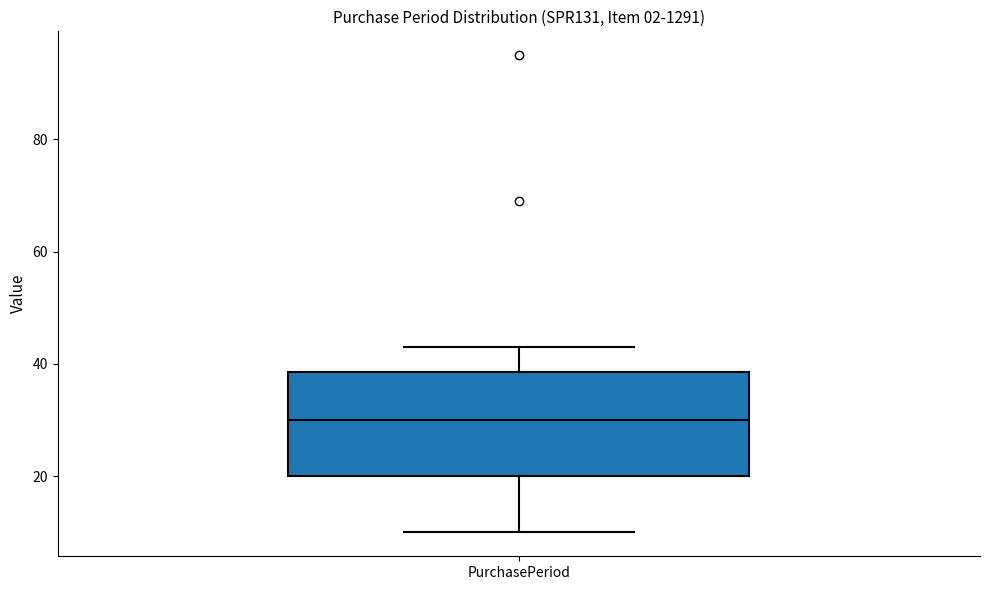

Read this box plot against the y-axis: the position of the median line, the range covered by the box, and the ends of both whiskers. The values are not printed on the chart, so give them approximately, as read against the axis.

median 30, box 20 to 38, whiskers 10 to 44